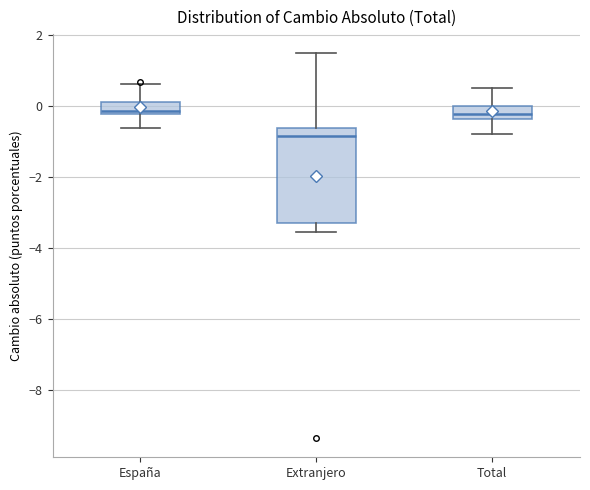

Reading left to right, transcribe this box plot: for each box, give where its median line is, the range the box spans, and where its two whiskers end, as read against the y-axis. The values are not printed on the chart, so give them approximately, as read against the axis.

España: median -0.2 (just above the box's lower edge), box -0.2 to 0.2, whiskers -0.6 to 0.6
Extranjero: median -0.8, box -3.2 to -0.6, whiskers -3.6 to 1.4
Total: median -0.2, box -0.4 to 0.0, whiskers -0.8 to 0.6